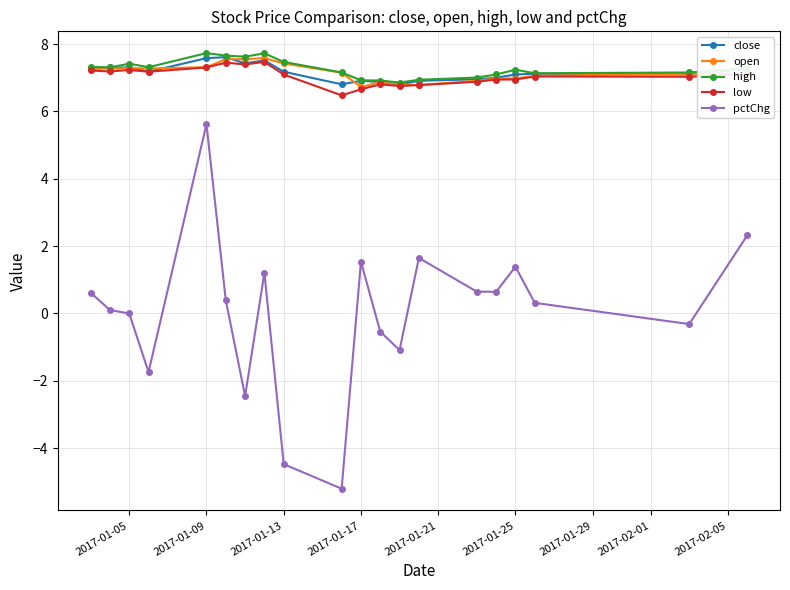

Which series has the largest range (max minus min)?

pctChg